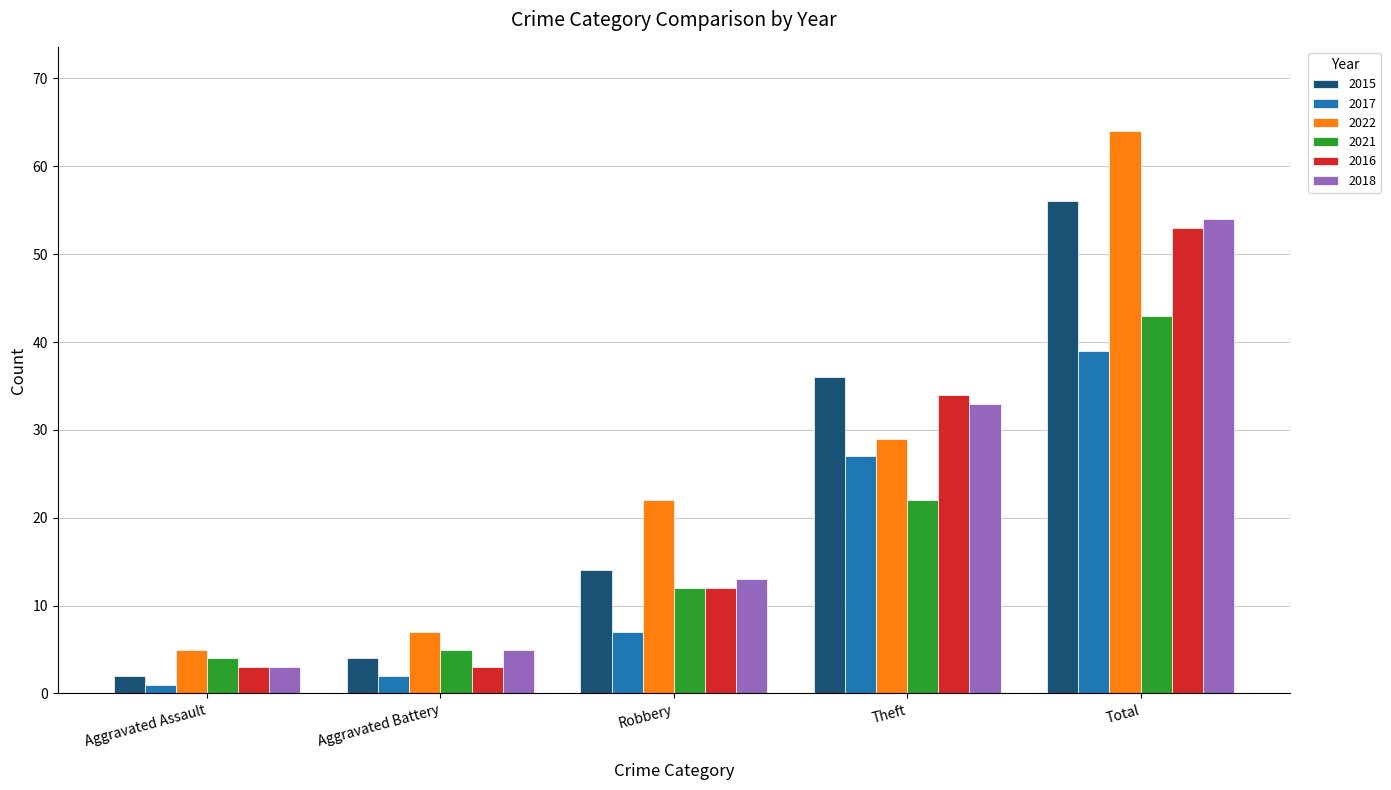

The 2022 series shows 22 at Robbery. True or false?

True